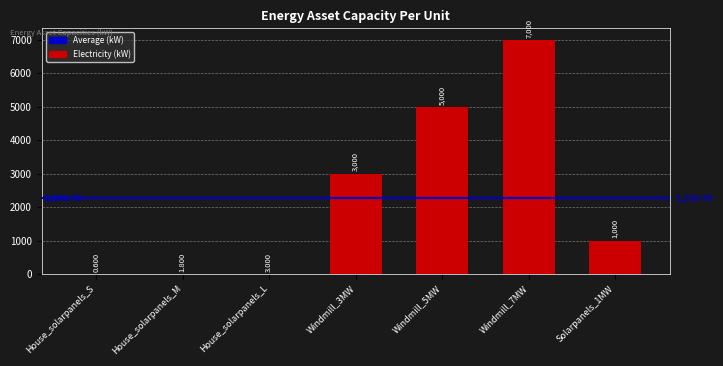

Is it true that the value at Windmill_3MW is 1637.7?

False